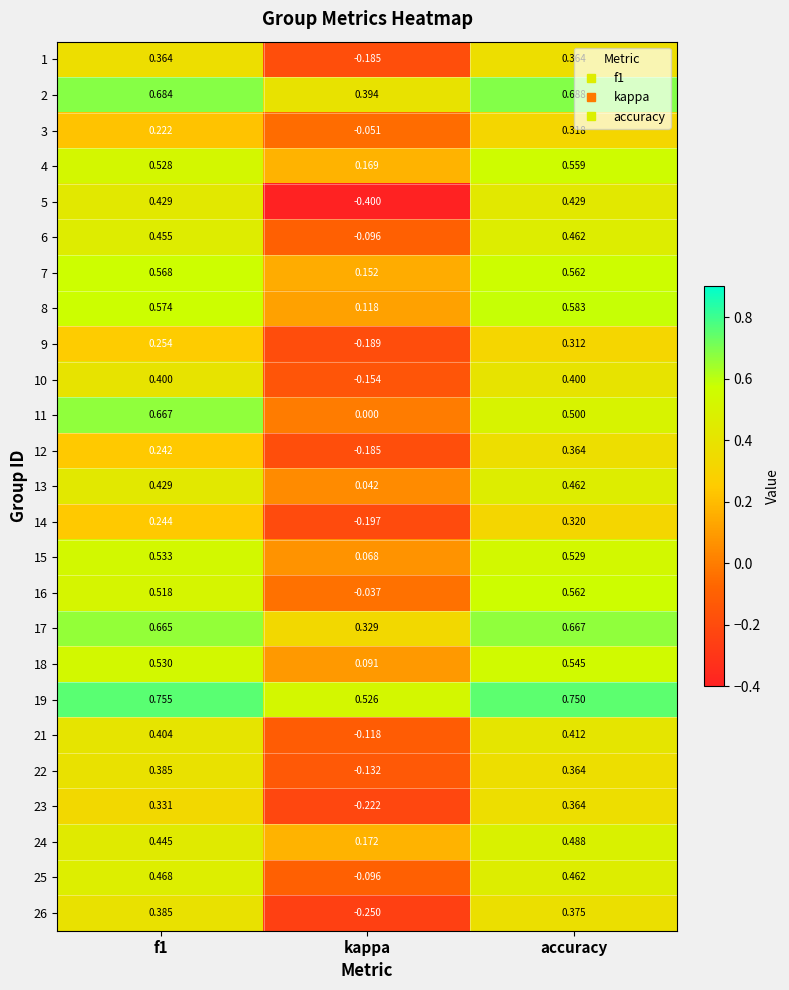

What is the minimum value shown in the chart?

-0.4